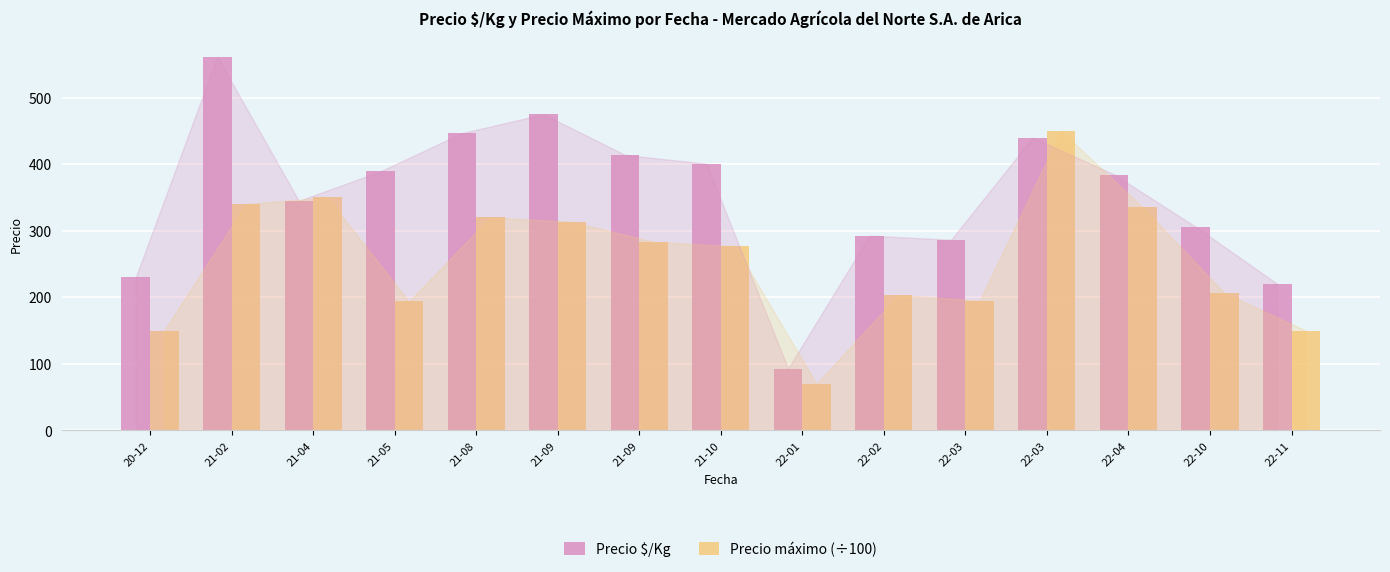

At which label does Precio $/Kg first exceed 384?

21-02